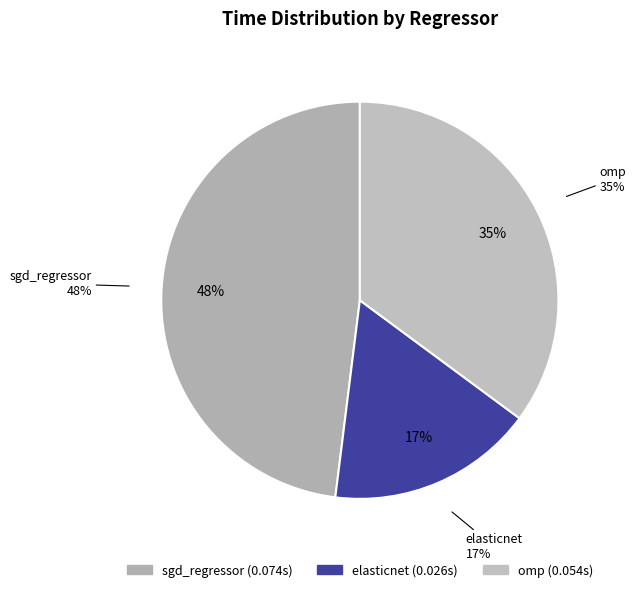

How many segments does this pie chart have?

3